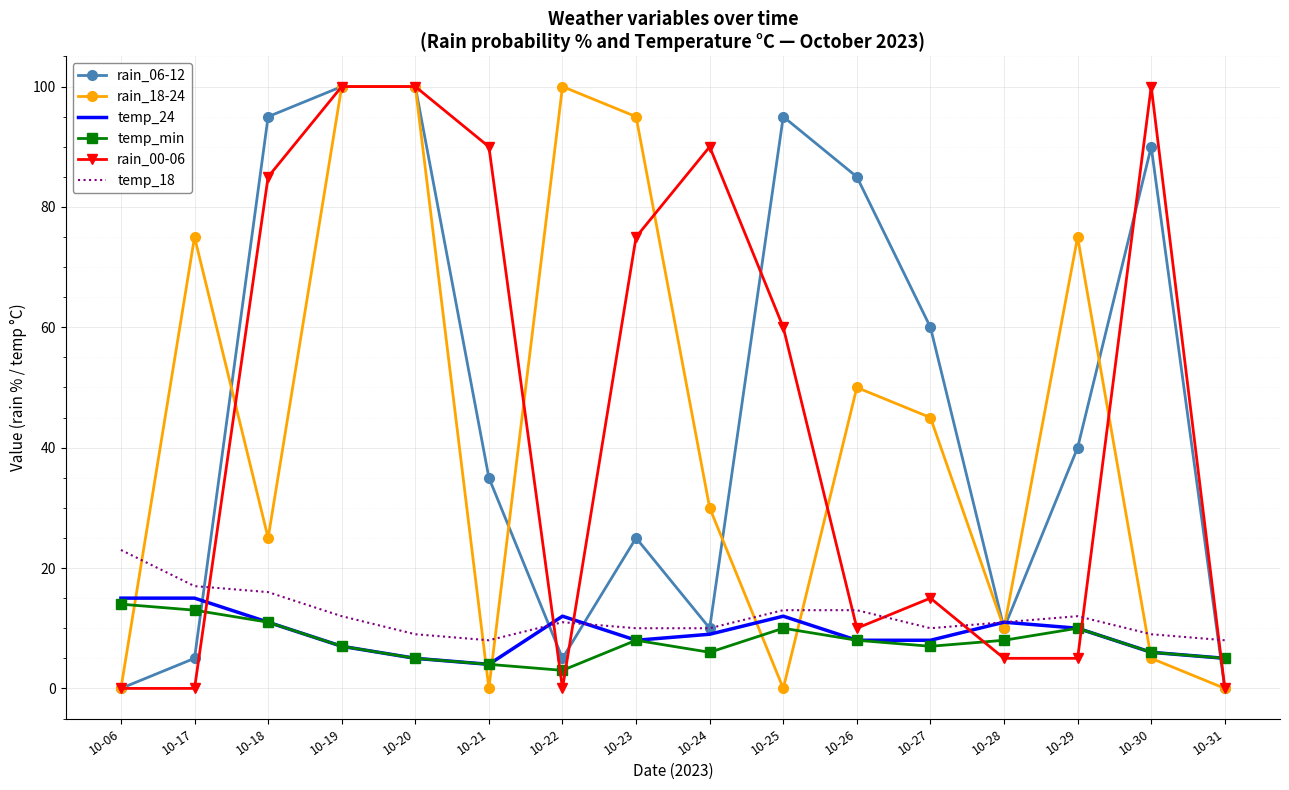

Between 10-18 and 10-22, which series saw the biggest shift?

rain_06-12